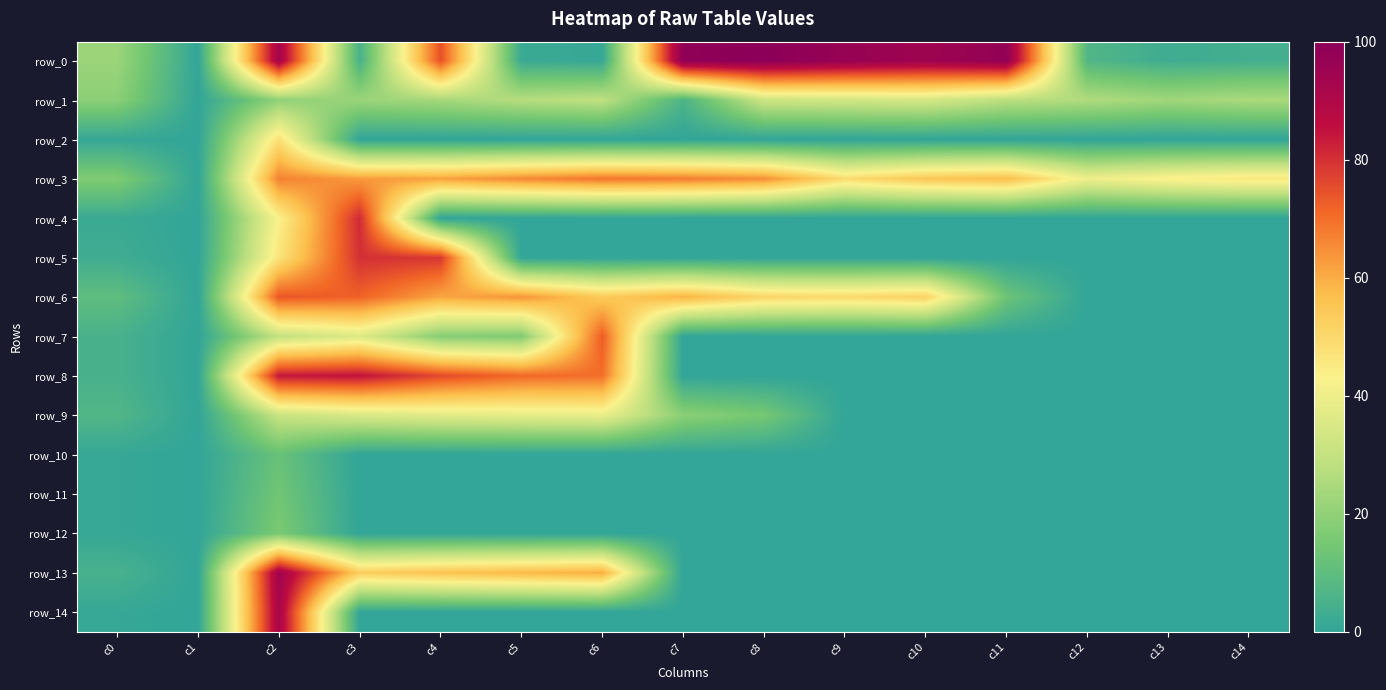

Is the value of row_13 at c7 greater than the value of row_4 at c4?

No